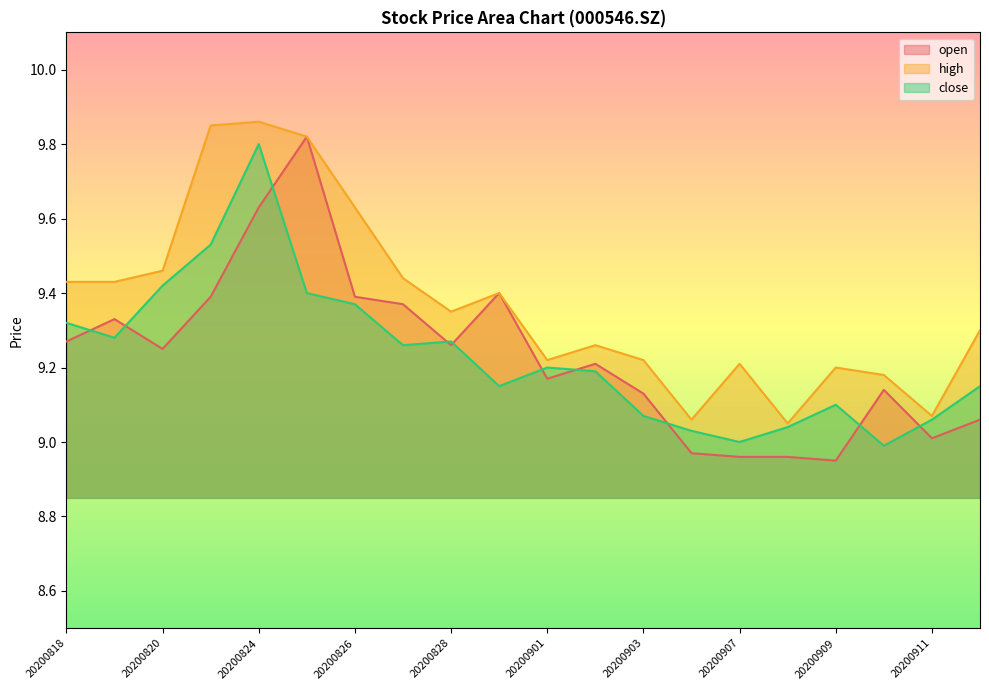

At which category does close reach its first local peak?

20200824